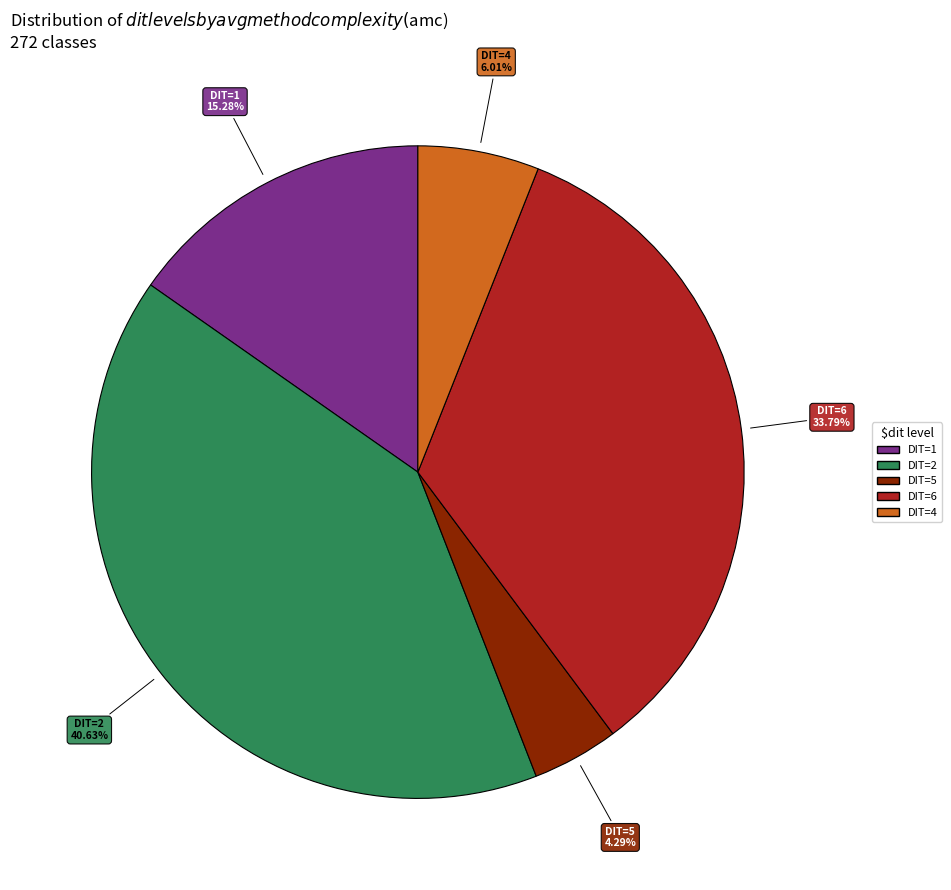

How many slices are in this pie chart?

5